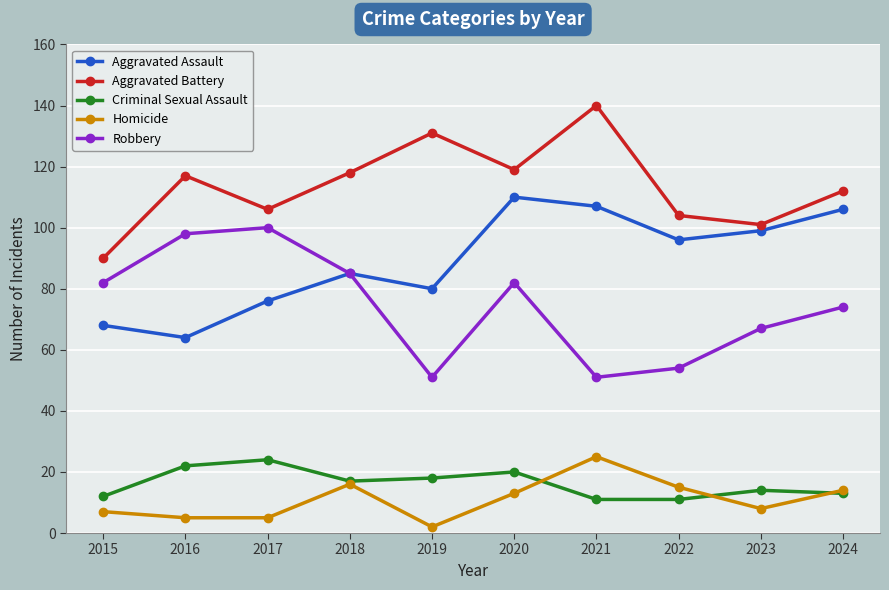

At how many categories does at least one series exceed 96?

9